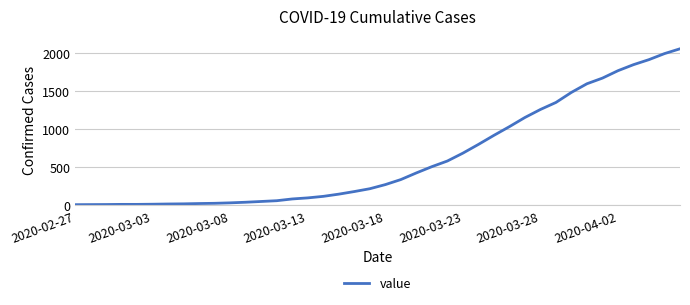

What is the difference between the maximum and minimum values?

2042